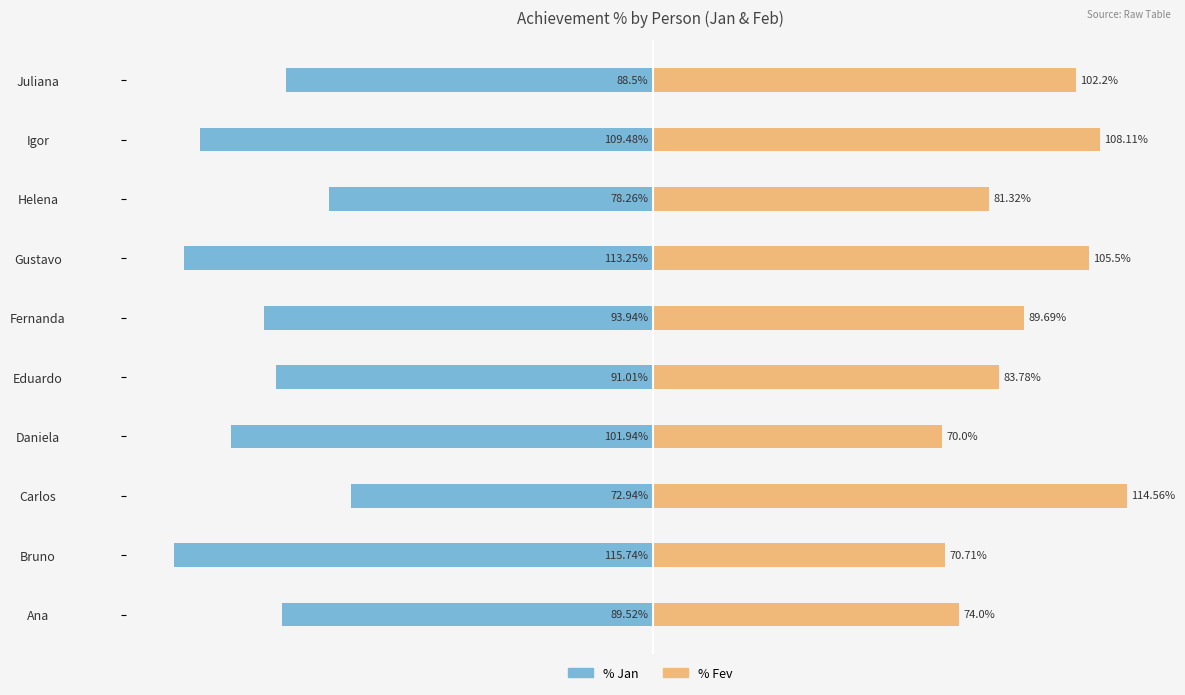

What is the sum of all % Jan values?

-954.6